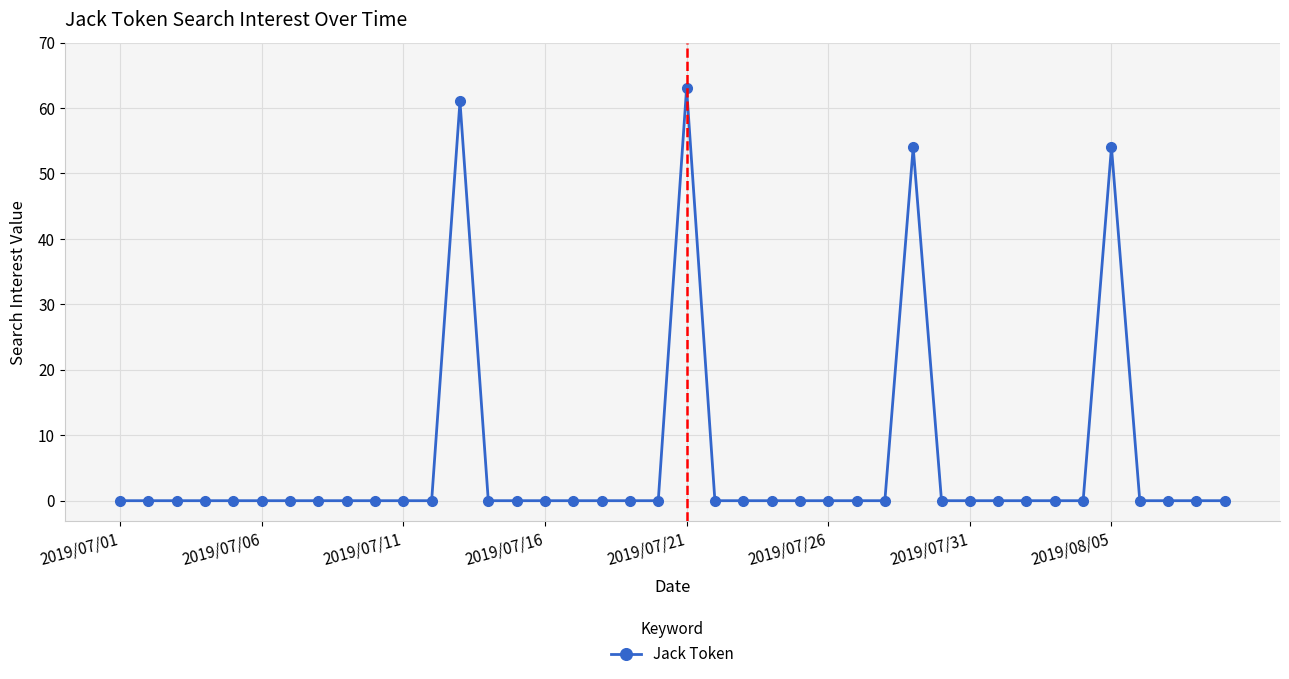

What is the maximum value shown in the chart?

63